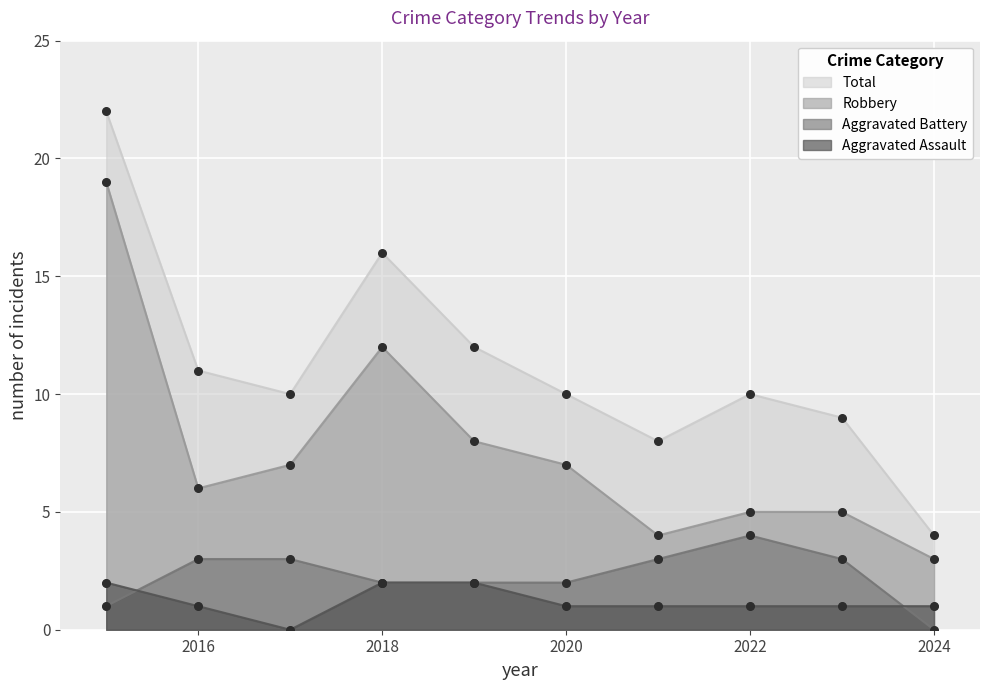

Which series has the largest total across all categories?

Total